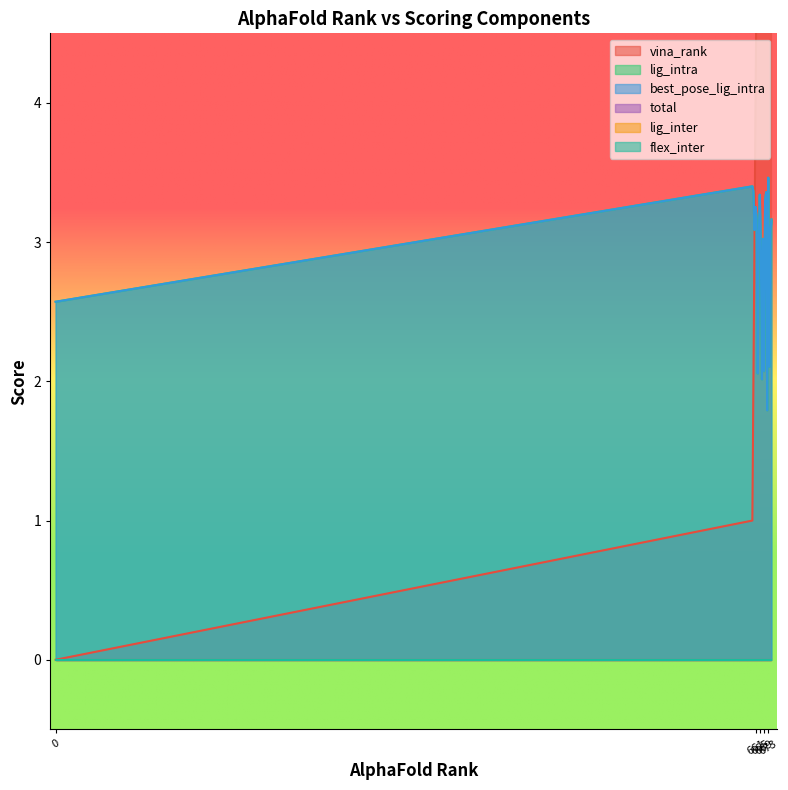

What is the value of the best_pose_lig_intra point at the 17th from the left?

3.5